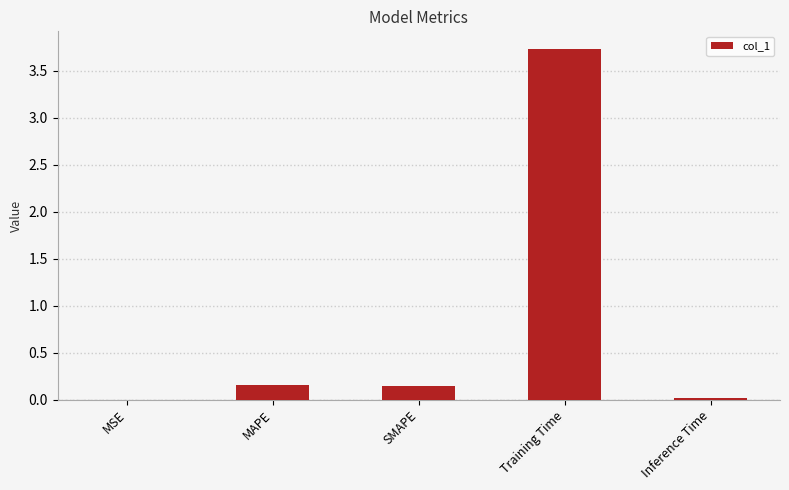

True or false: the data shows 3.7 at Training Time.

True